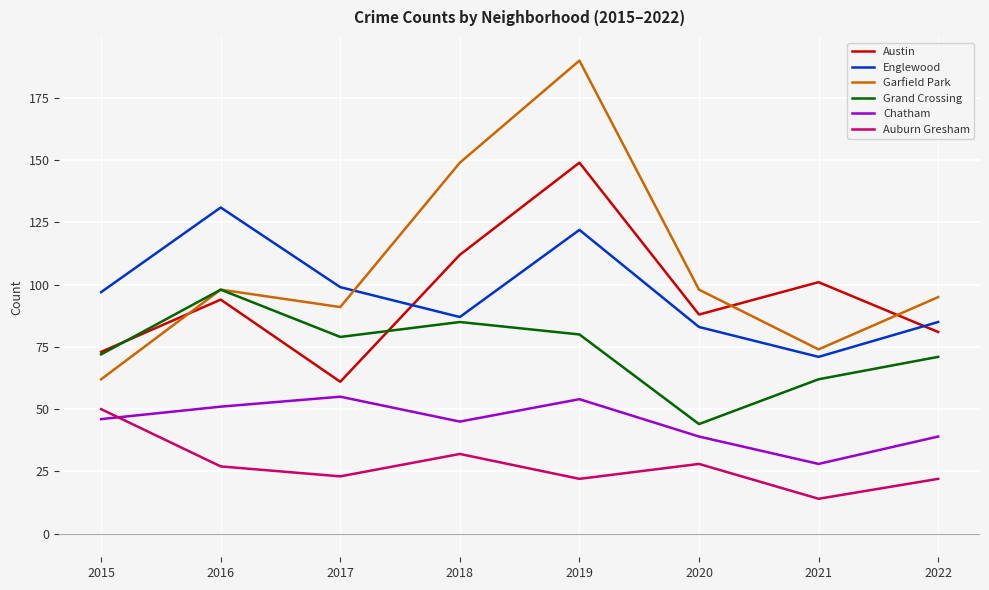

Is it true that Austin equals 94 at 2016?

True